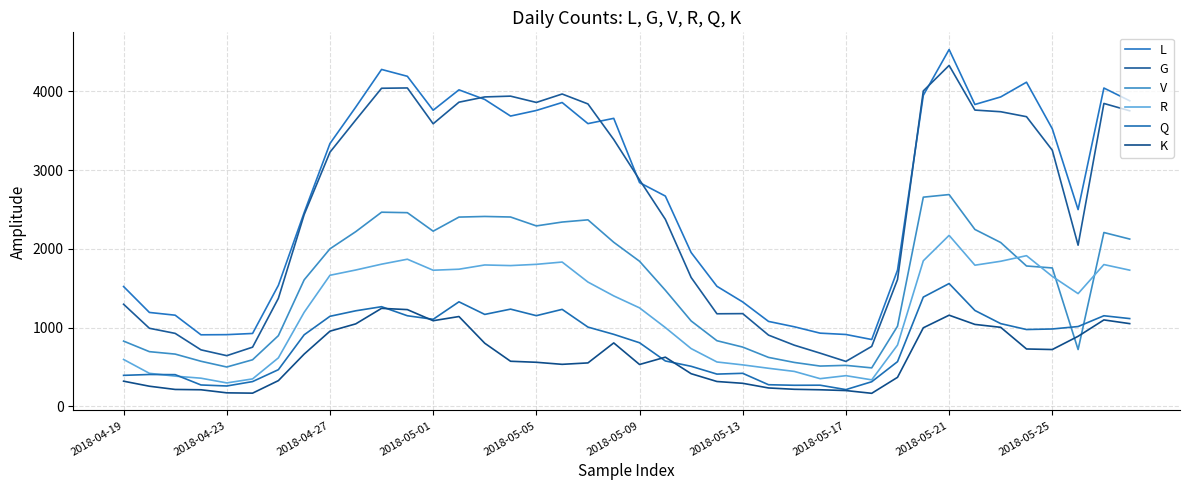

Does the chart display data point markers on the line(s)?

No